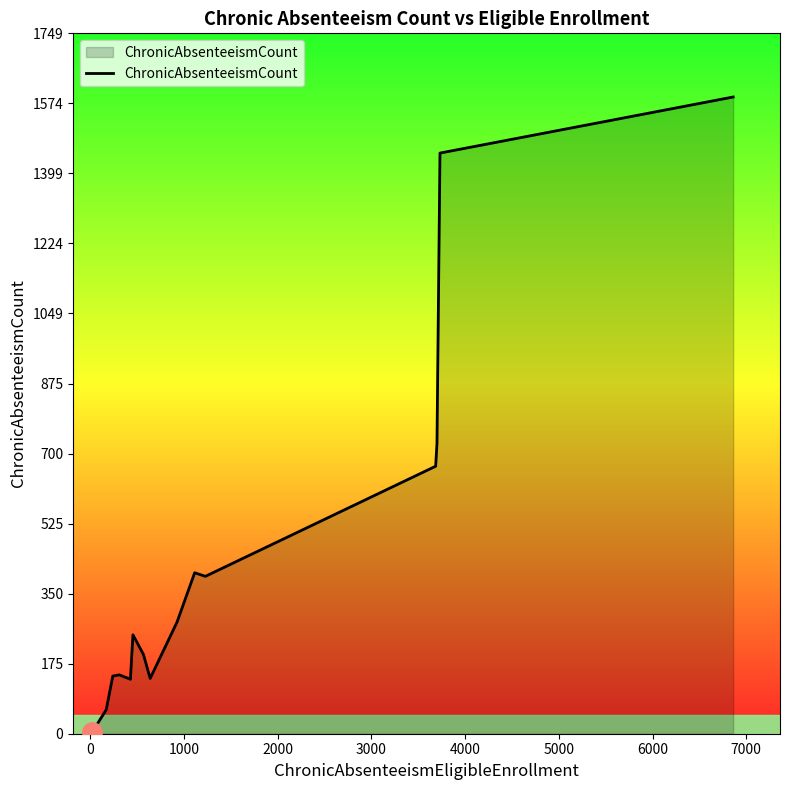

What is the maximum value shown in the chart?

1590